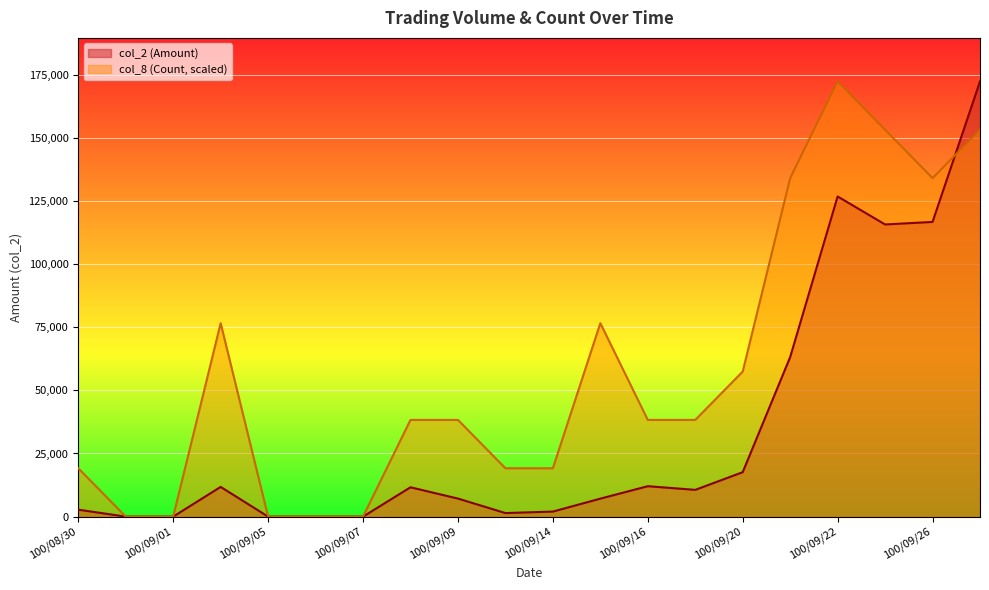

How many data points does each series have?

20